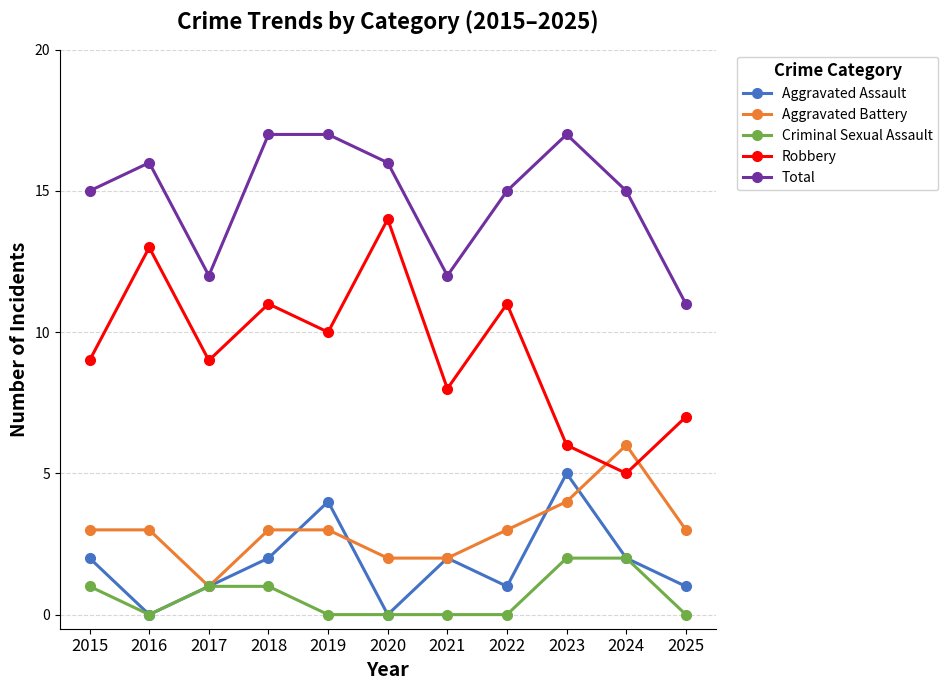

What is the average value of the Robbery series?

9